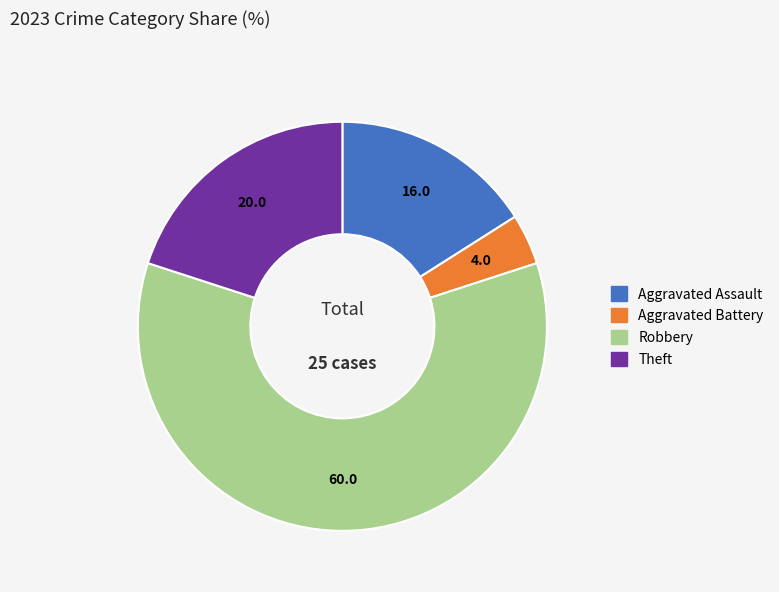

Does any single category account for the majority?

Yes